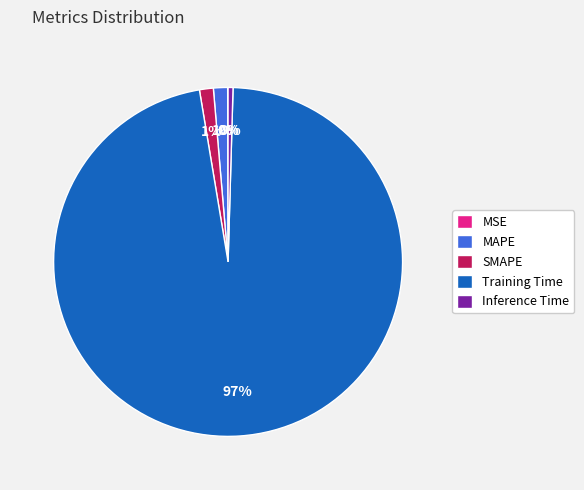

What percentage is the SMAPE slice, to the nearest percent?

1%